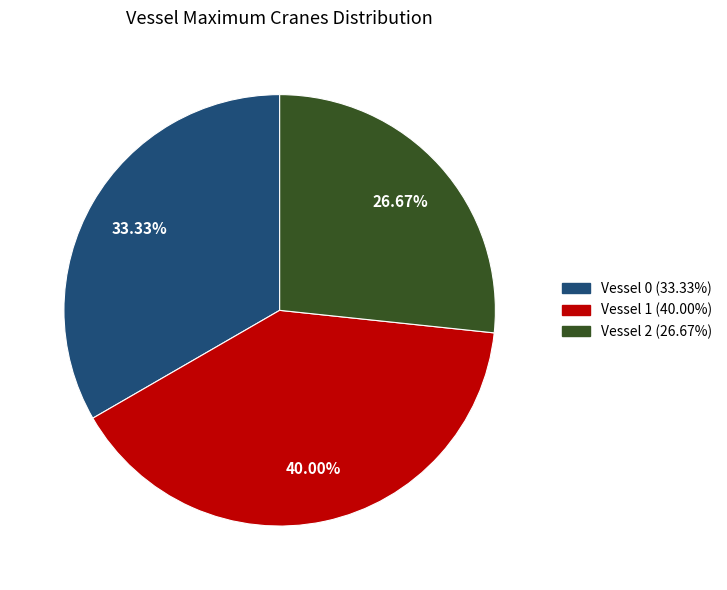

The Vessel 1 slice represents 40% of the pie. True or false?

True